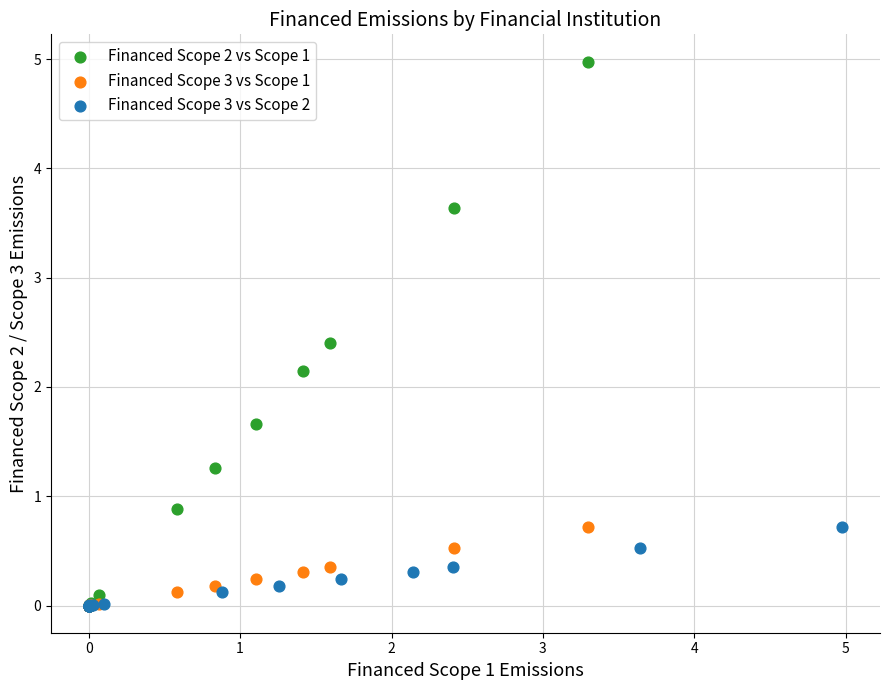

Which series has the widest spread of Y values?

Financed Scope 2 vs Scope 1